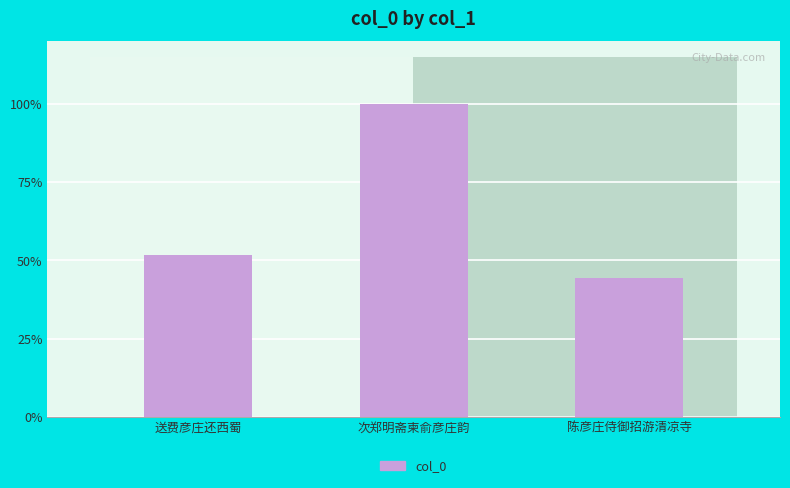

Which label corresponds to the largest value in the chart?

次郑明斋柬俞彦庄韵